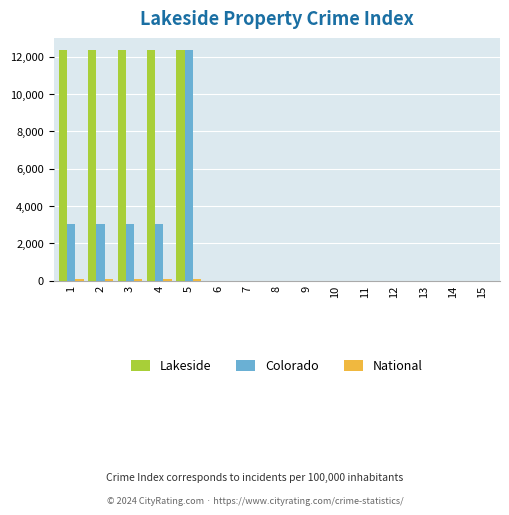

The value of Colorado at 10 is -8428. True or false?

False